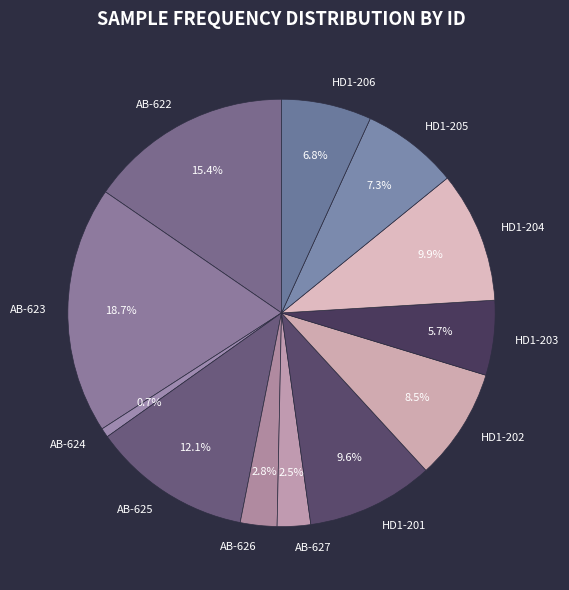

What portion of the pie excludes AB-626?

97.2%